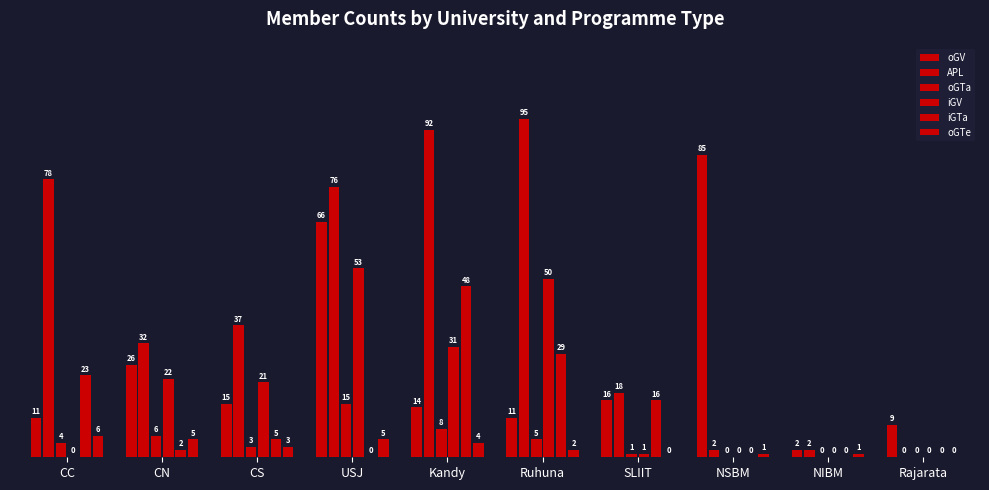

Which has a higher value, Rajarata or SLIIT?

SLIIT